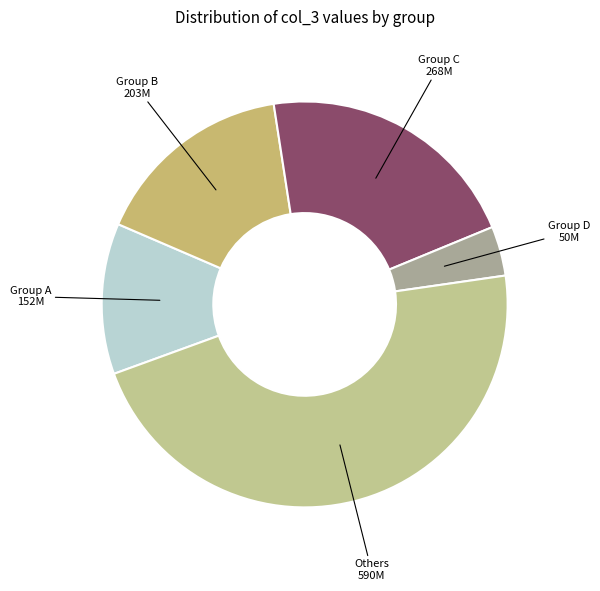

Which slice is the largest?

Others